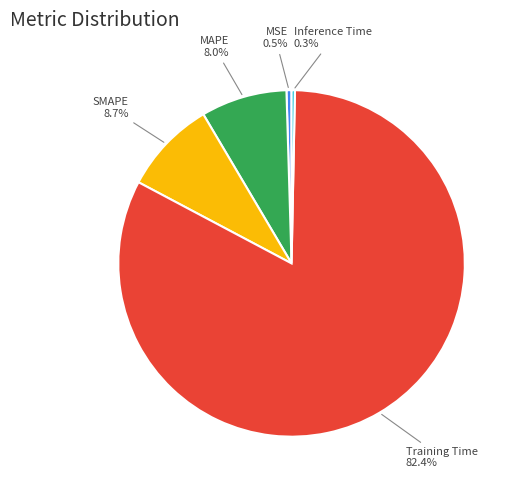

The SMAPE slice represents 1% of the pie. True or false?

False